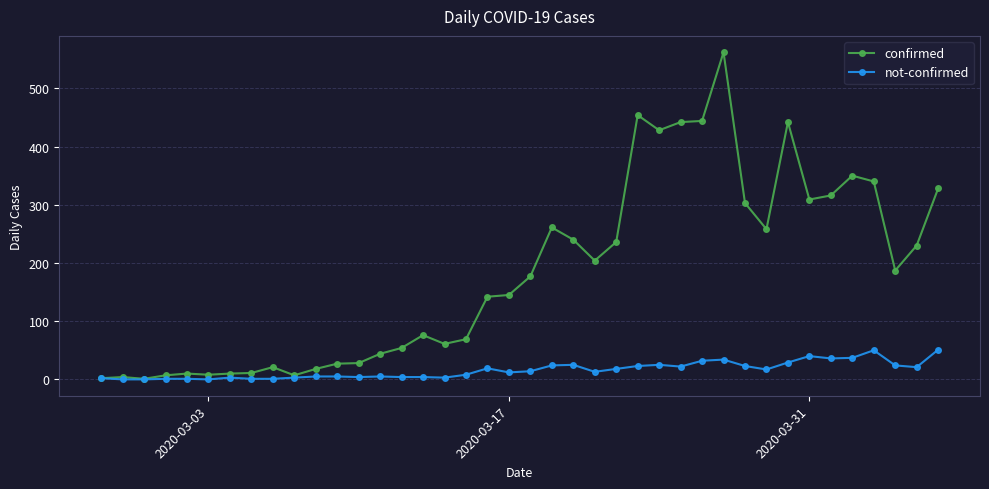

Does the chart display data point markers on the line(s)?

Yes